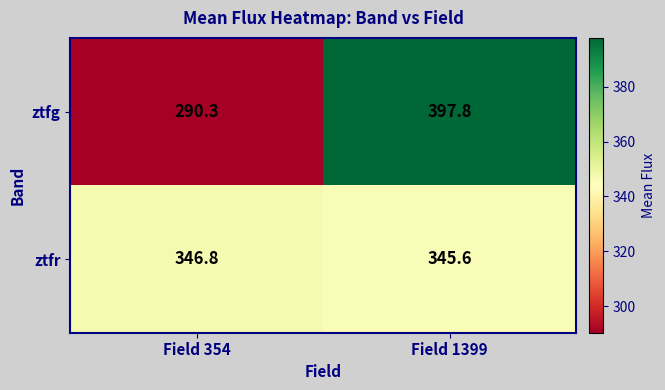

How many distinct data groups are displayed?

2